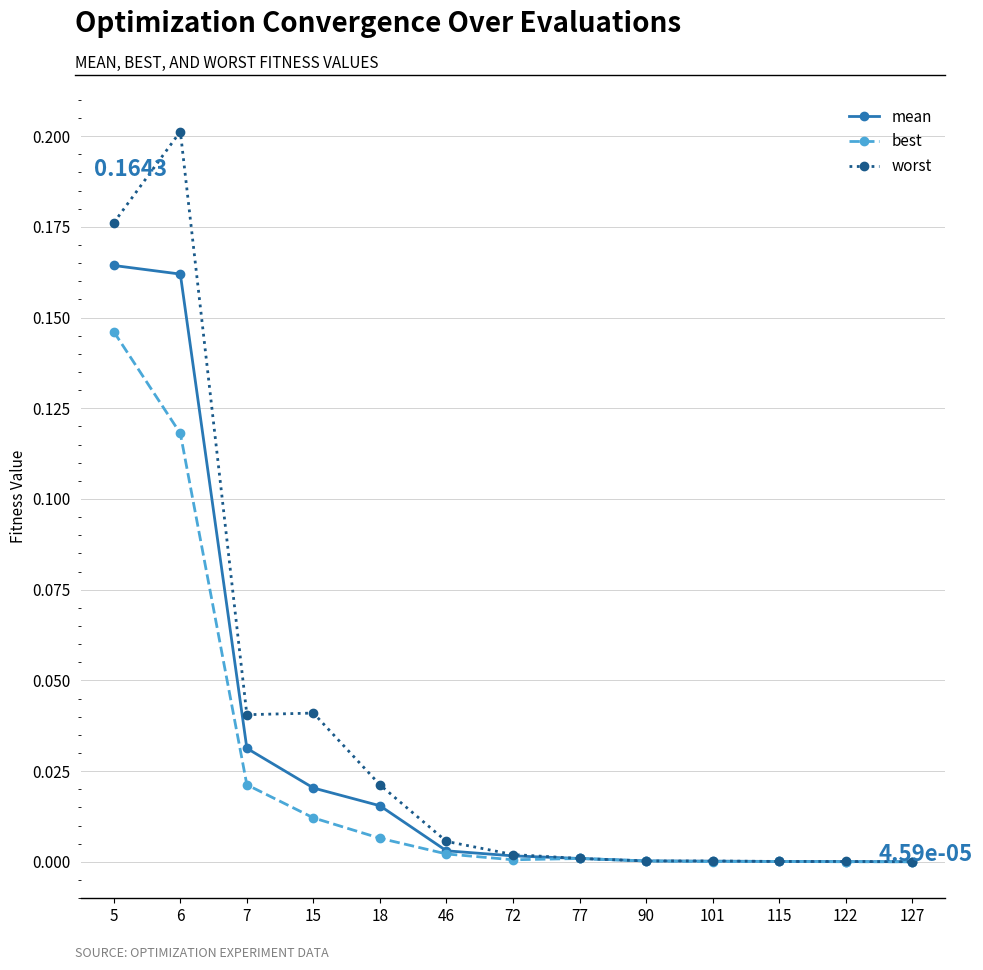

Rank the series by their maximum value, from highest to lowest.

worst, mean, best